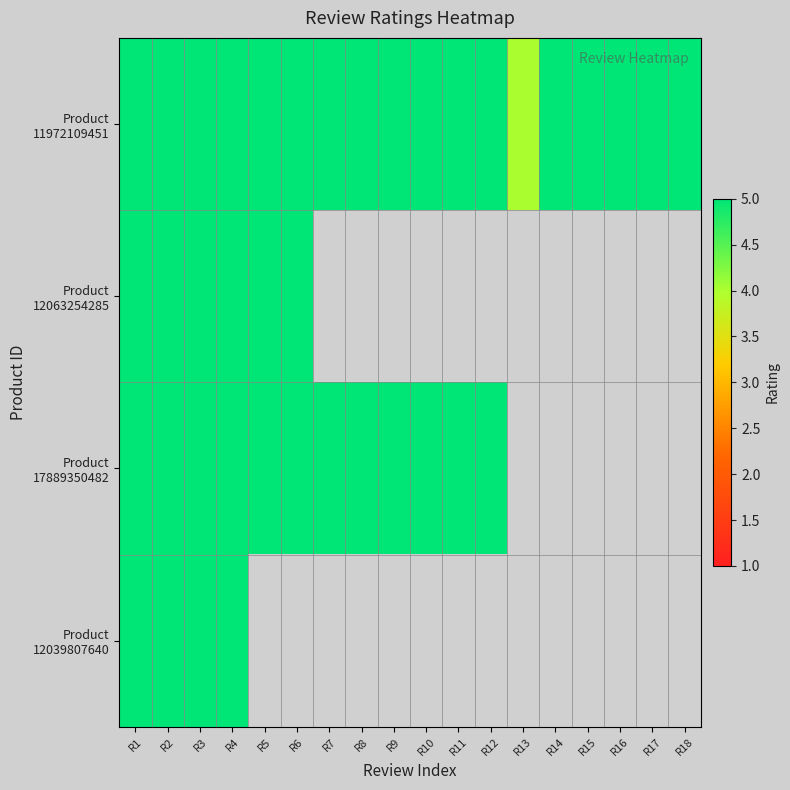

What is the highest value of the Product 12039807640 series?

5.0